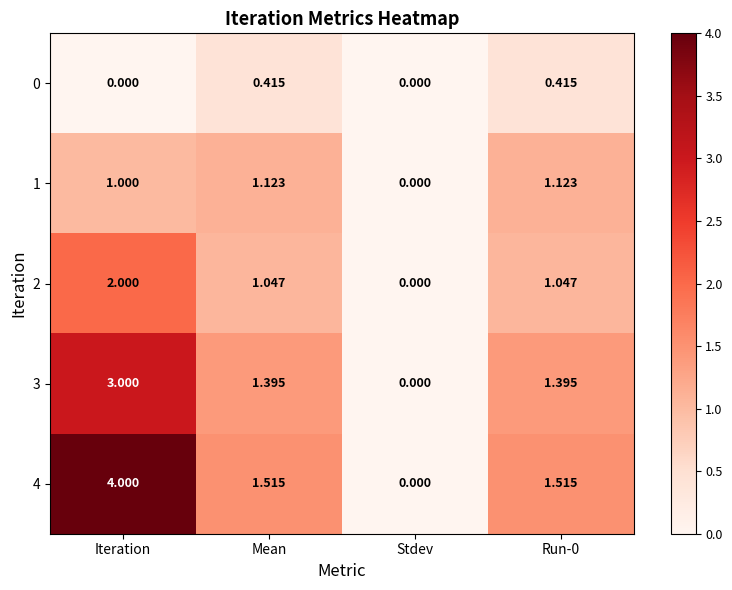

Which label corresponds to the largest value in the chart?

Iteration